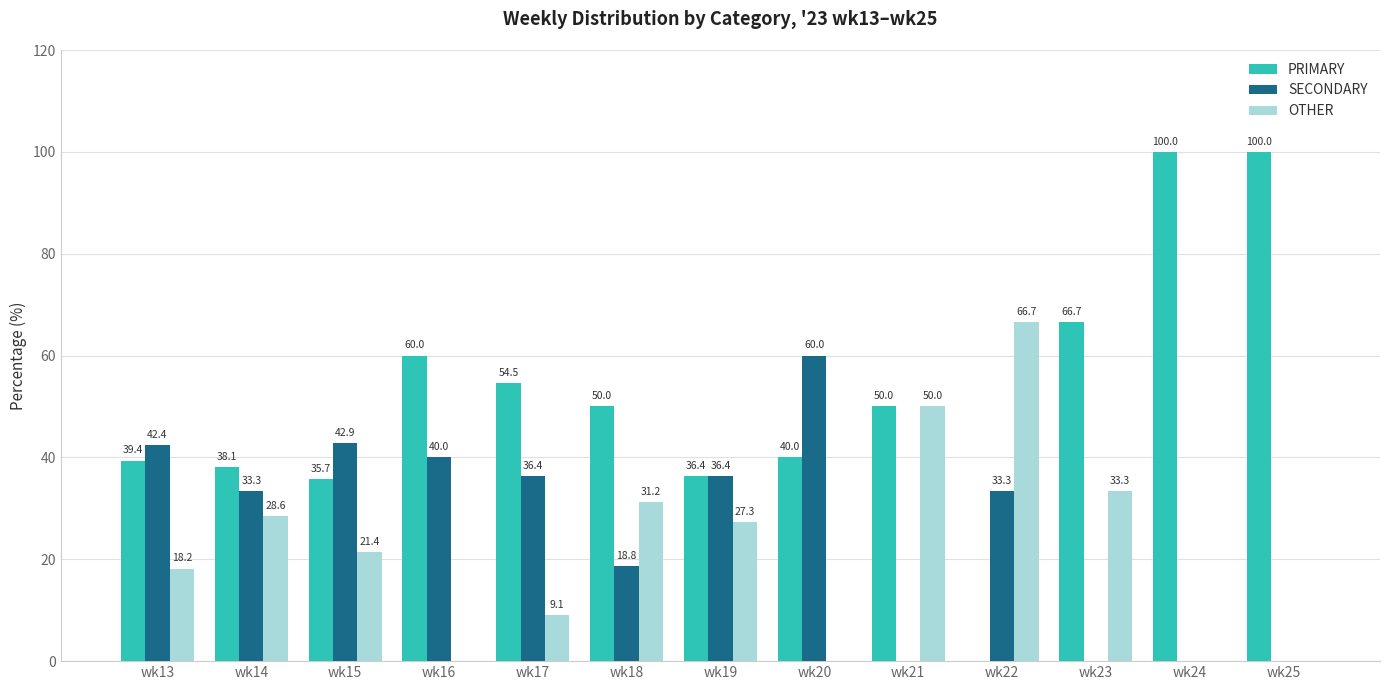

What are all the series names shown in the legend?

PRIMARY, SECONDARY, OTHER